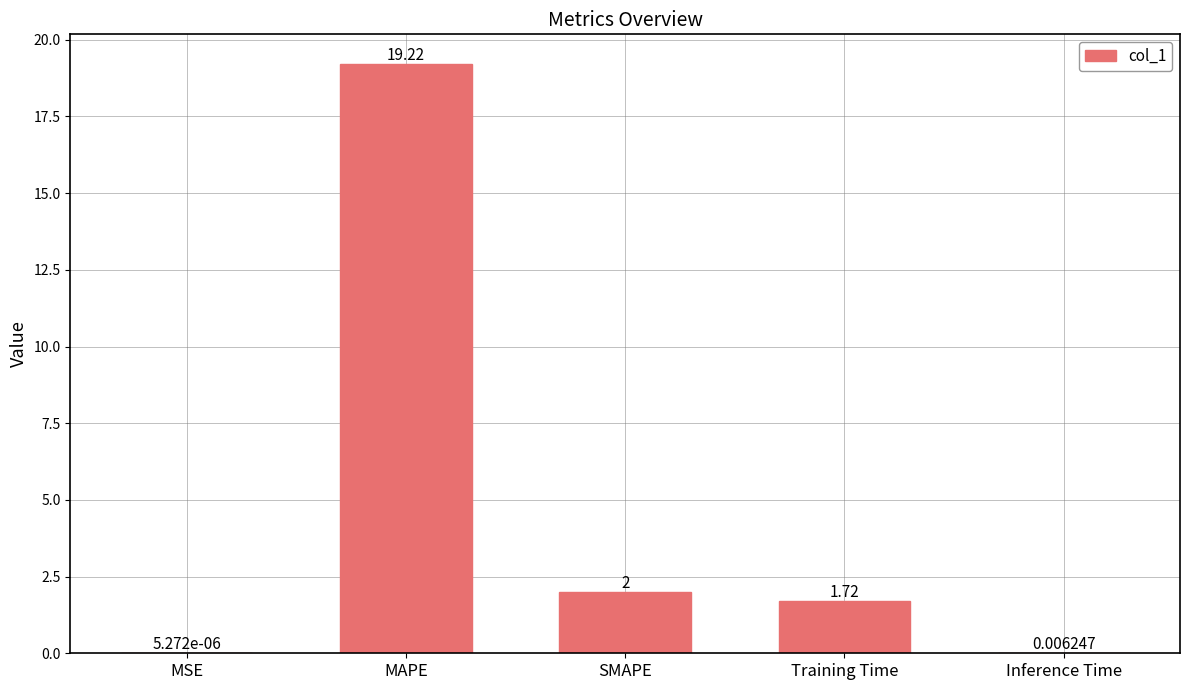

Where is the data nearest to the value 9?

SMAPE